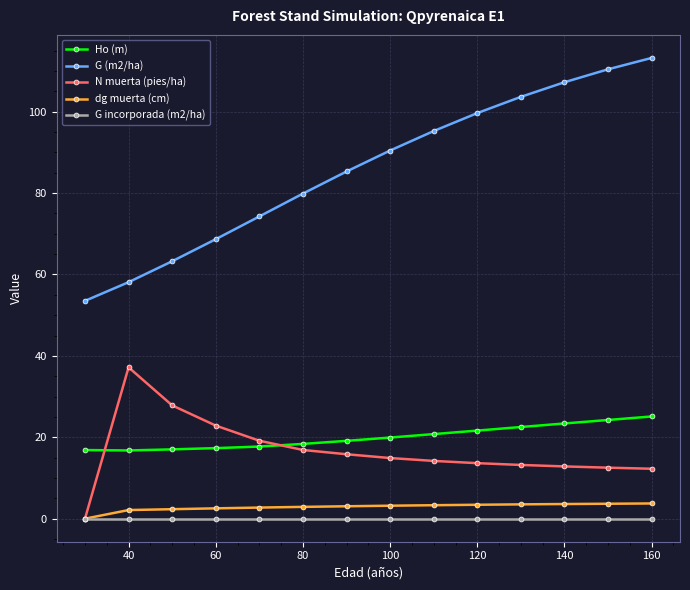

What is the value of the G (m2/ha) point at the 1st from the left?

53.5